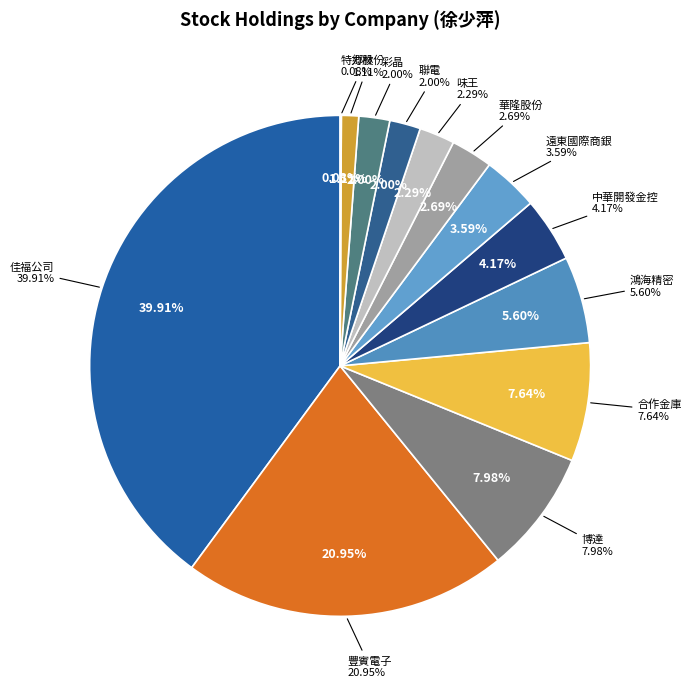

What is the change in value from 鴻海精密 to 特力股份?

-138300